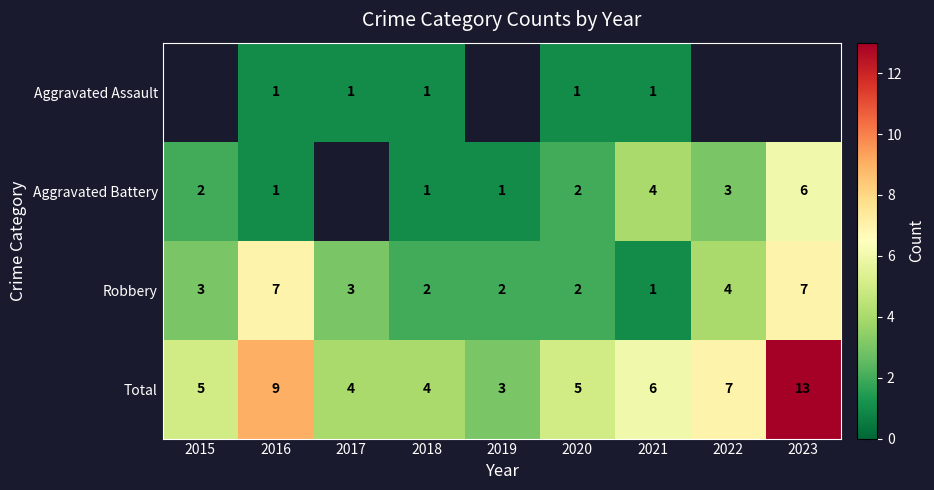

What is the sum of all Robbery values?

31